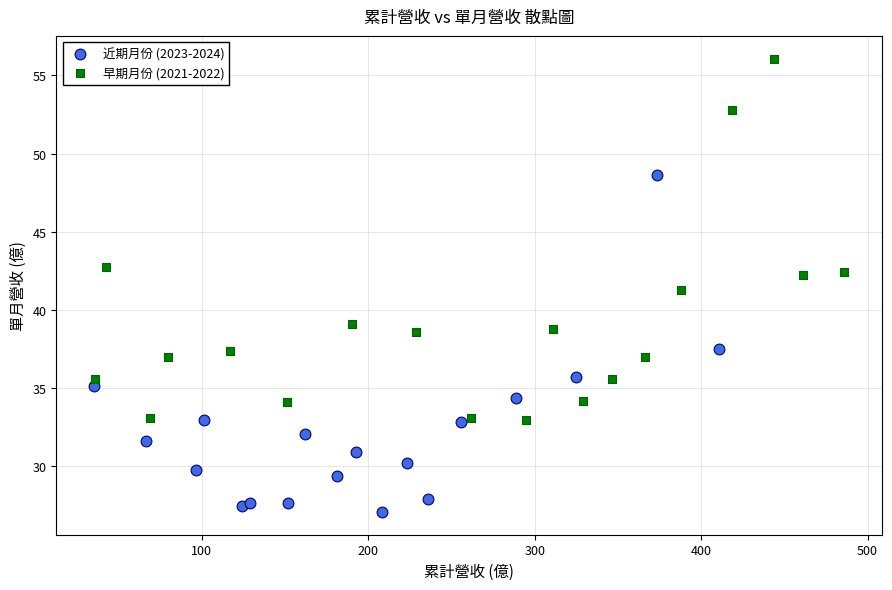

Which series reaches the maximum Y coordinate?

早期月份 (2021-2022)